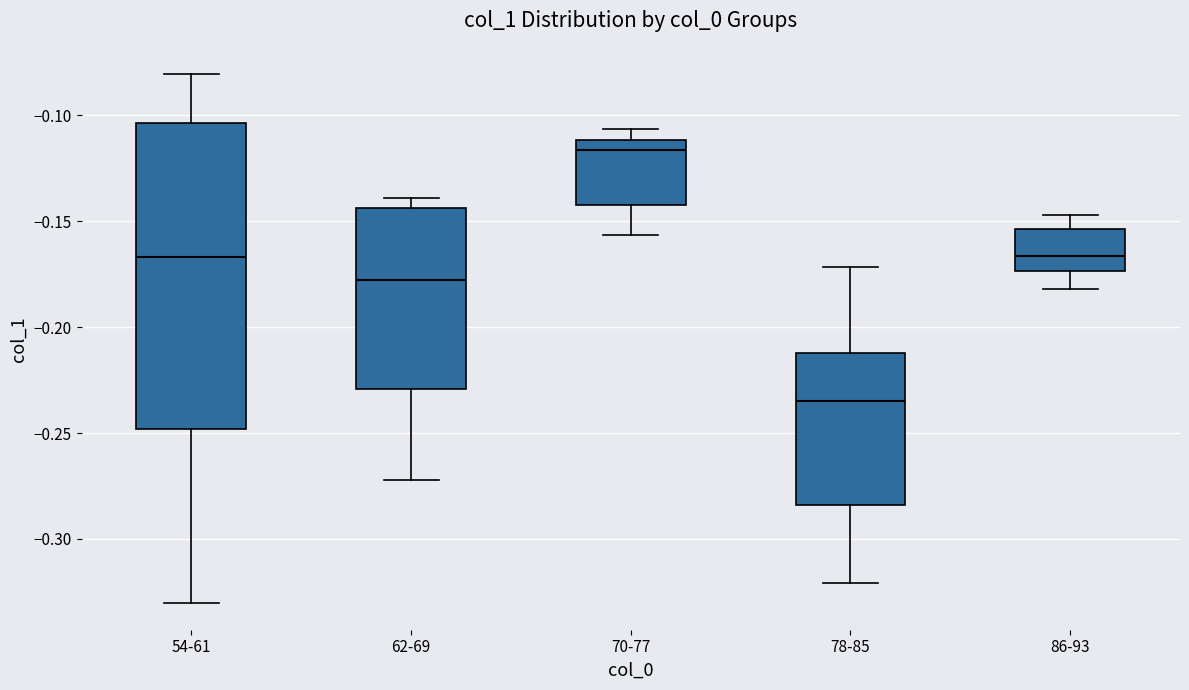

Comparing the boxes themselves (not the whiskers), which one is the tallest?

54-61